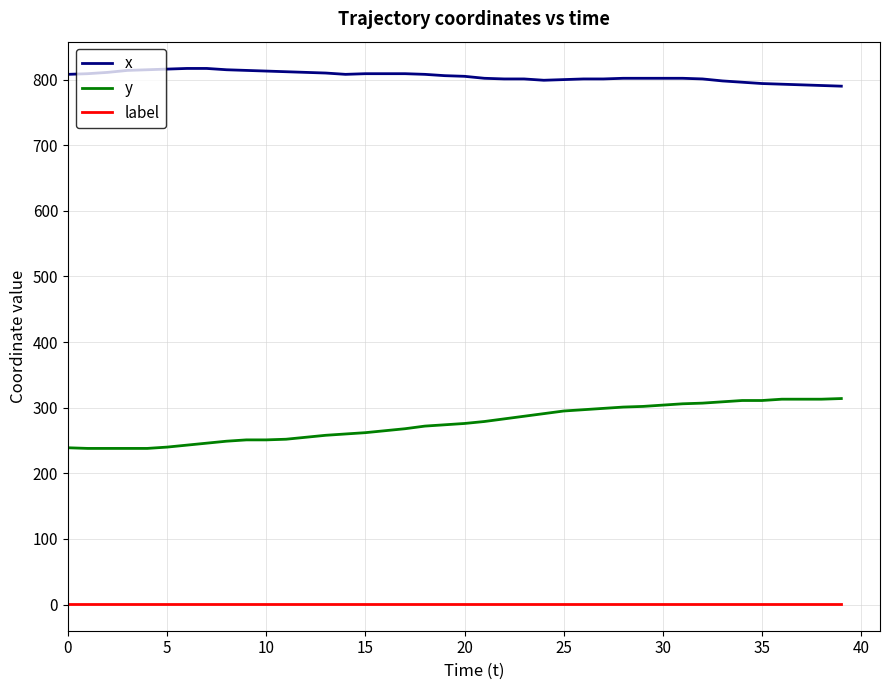

Is this an area chart (filled region under the line)?

No